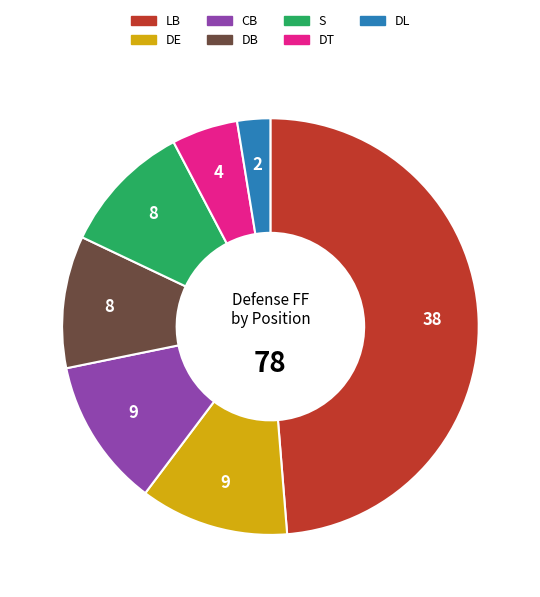

Does DE account for over 50% of the chart?

No